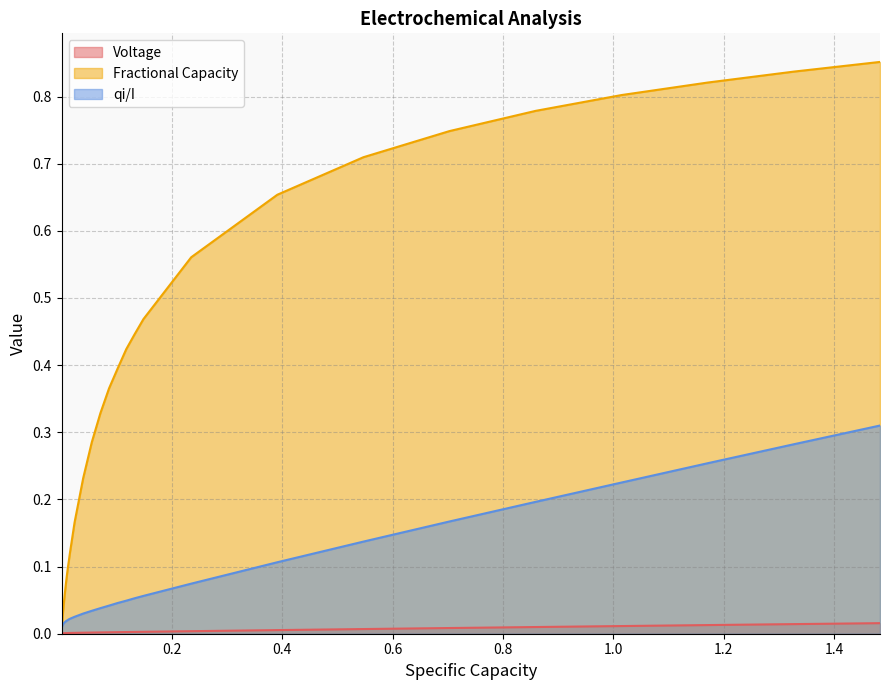

Rank the series by their maximum value, from highest to lowest.

Fractional Capacity, qi/I, Voltage